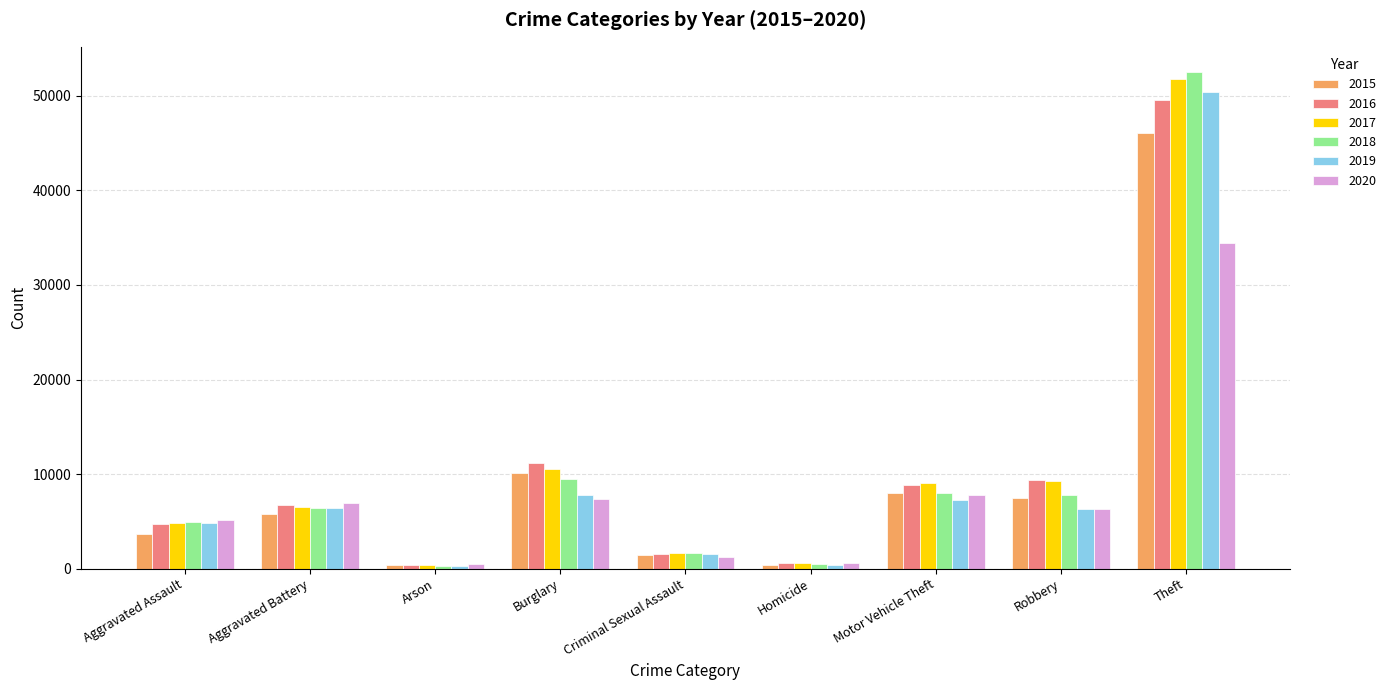

True or false: 2015 has a value of 357 at Arson.

True